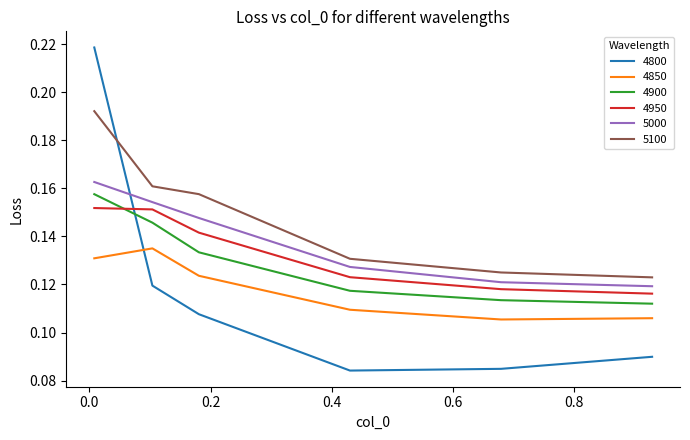

Which series has the largest range (max minus min)?

4800